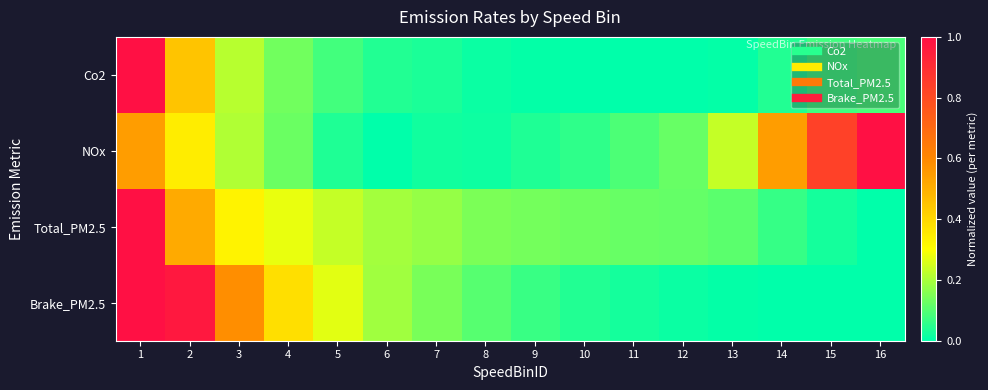

What is the maximum value shown in the chart?

1.0